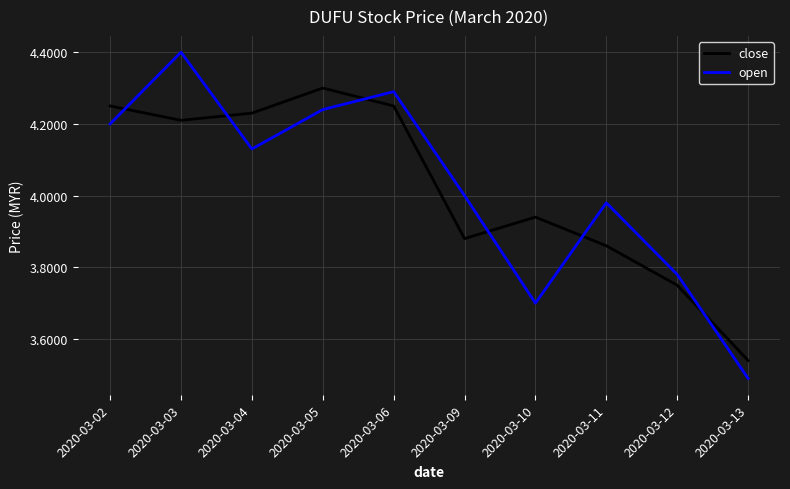

At which category does the chart reach its peak across all series?

2020-03-03